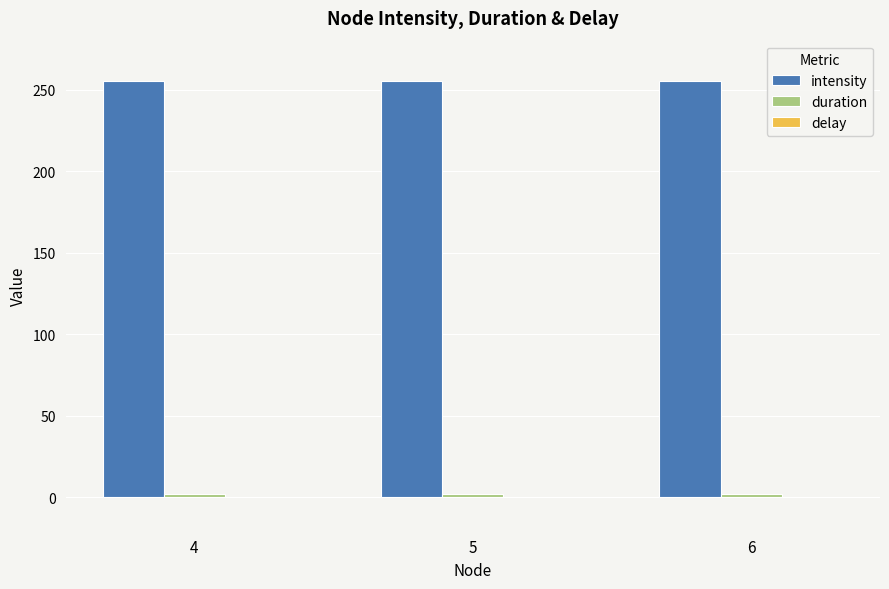

The value of intensity at 6 is 335. True or false?

False